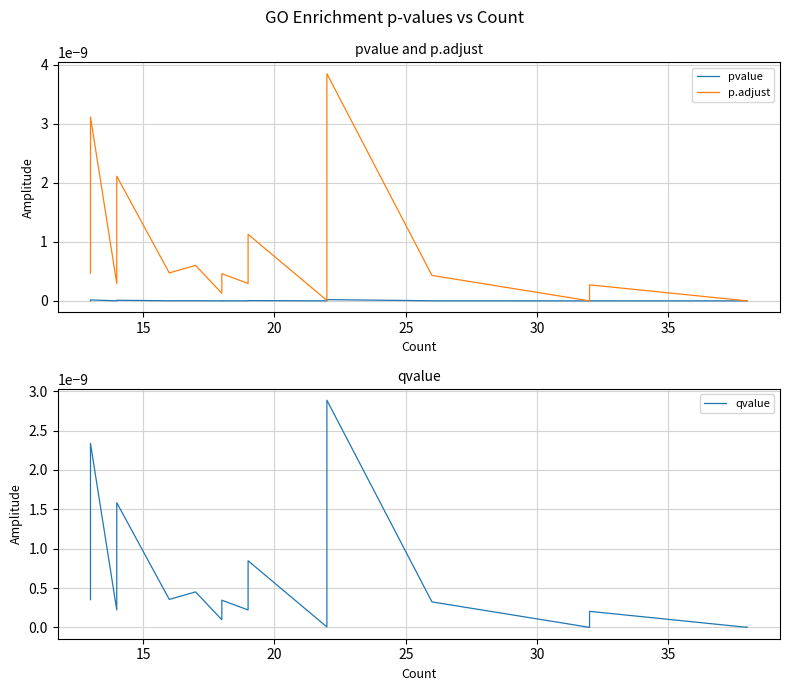

Is the value of pvalue at 18 greater than the value of qvalue at 15?

No